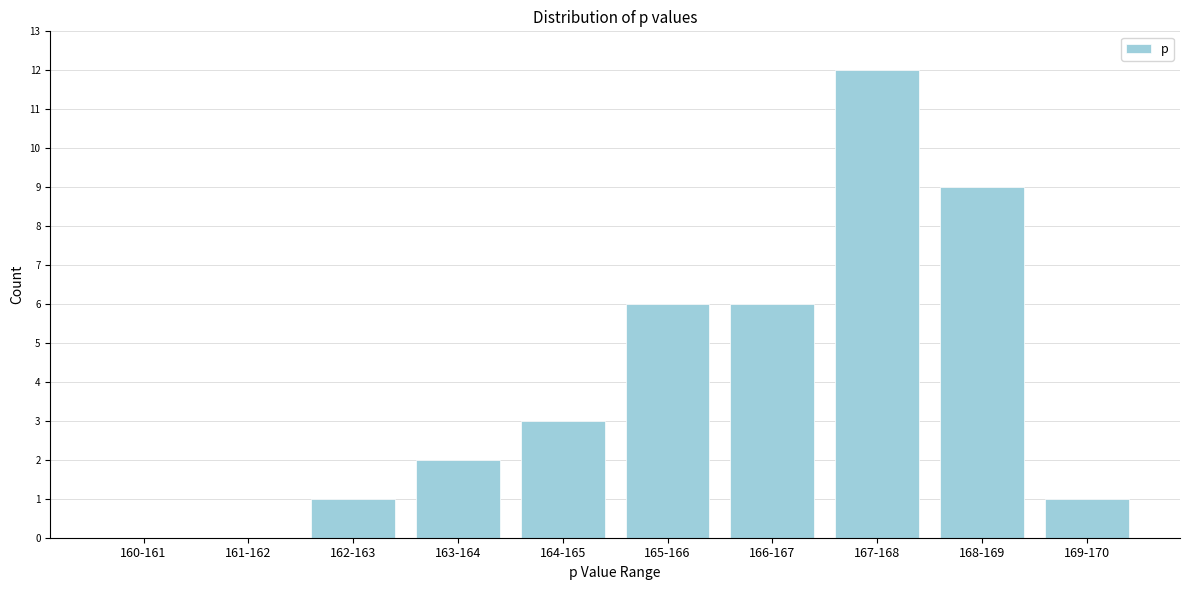

Reading left to right, list all the values displayed in this chart.

160-161=0	161-162=0	162-163=1	163-164=2	164-165=3	165-166=6	166-167=6	167-168=12	168-169=9	169-170=1